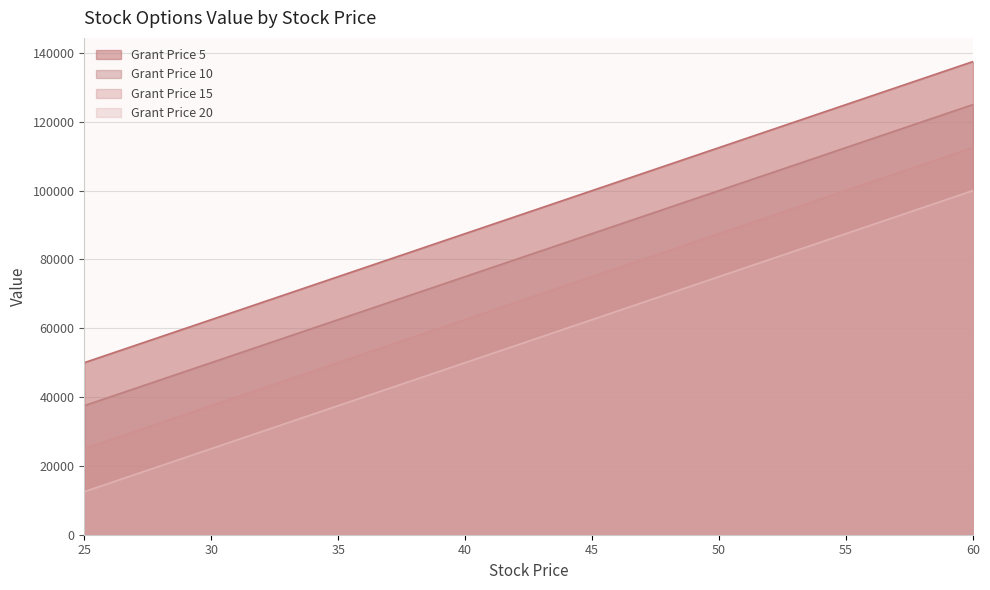

At which category is the sum across all series the highest?

60